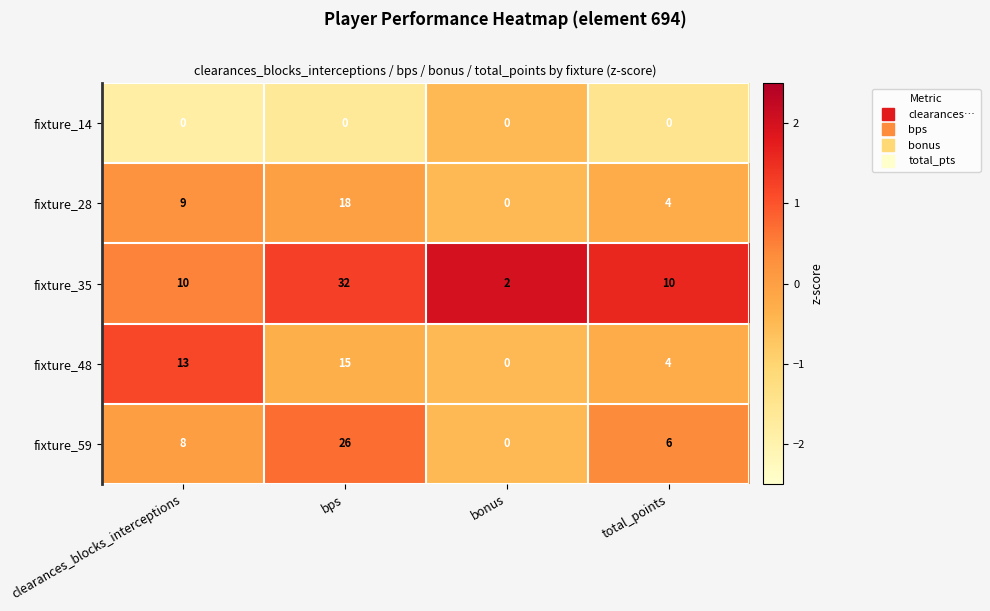

What is the maximum value for fixture_28?

18